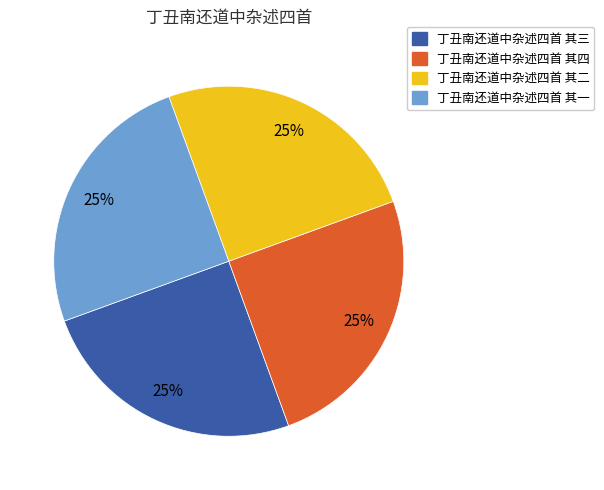

True or false: 丁丑南还道中杂述四首 其三 accounts for 25% of the total.

True